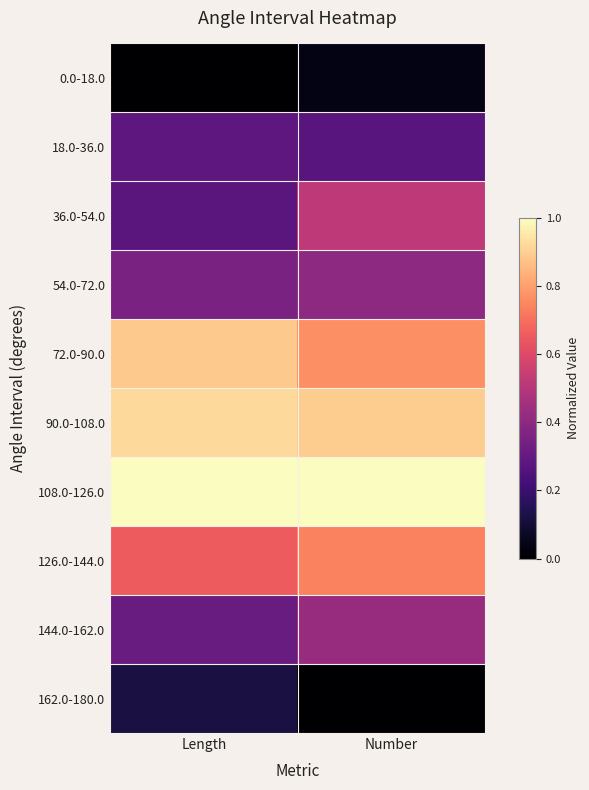

At which category is the sum across all series the highest?

Number